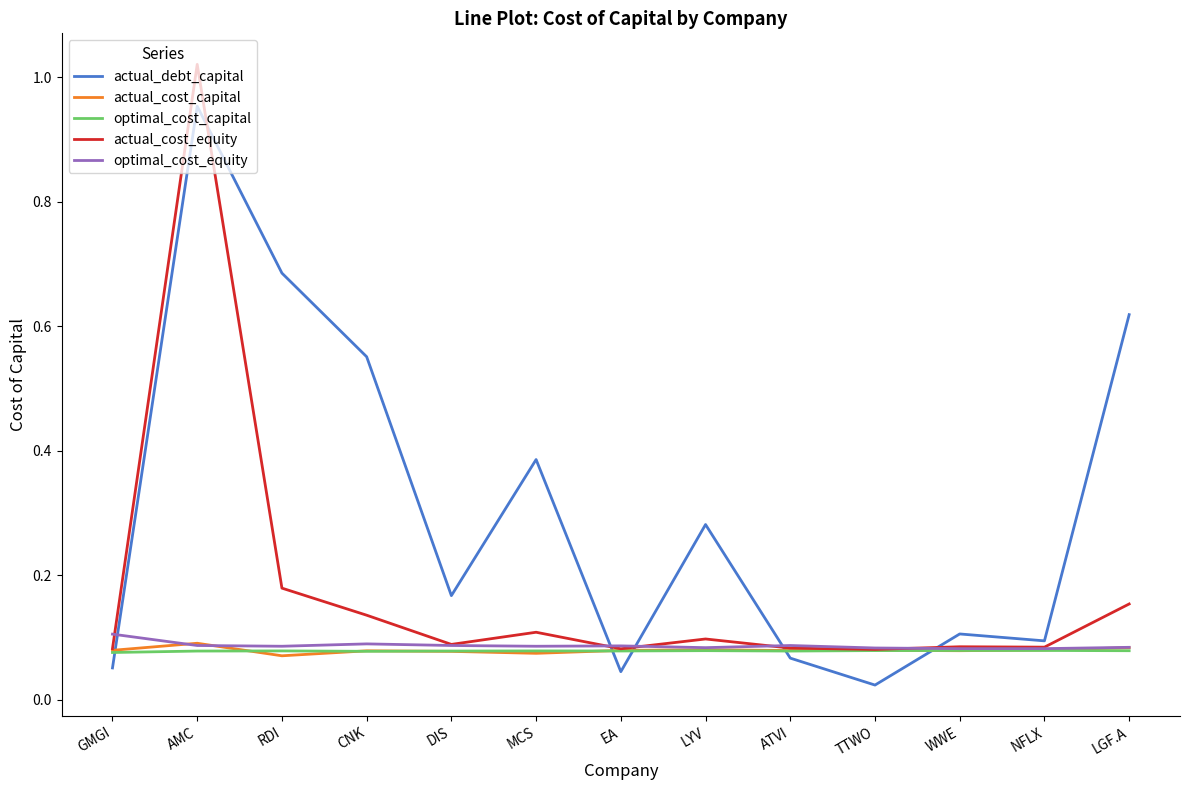

Between MCS and LYV, which series saw the biggest shift?

actual_debt_capital